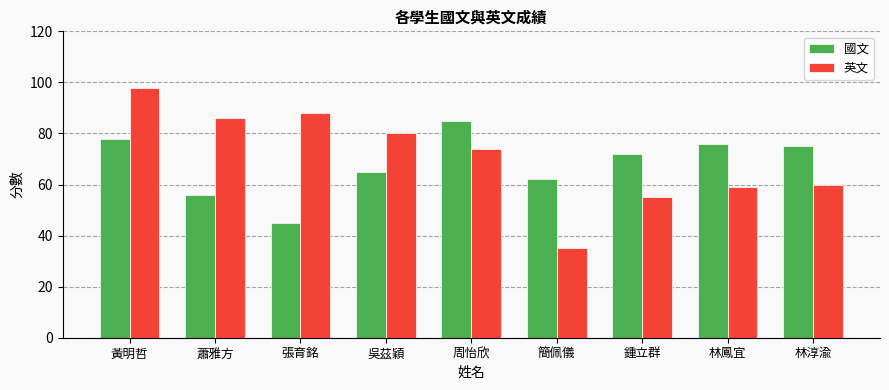

What is the difference between the 國文 values at 林淳渝 and 張育銘?

30